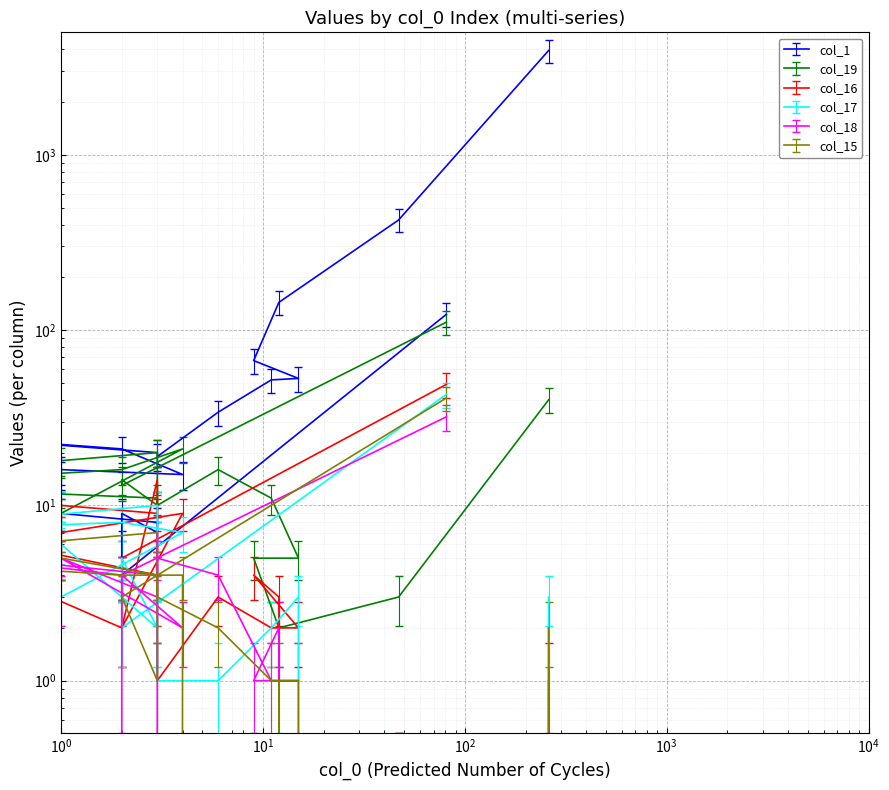

How many interior local peaks does the col_15 series have?

3